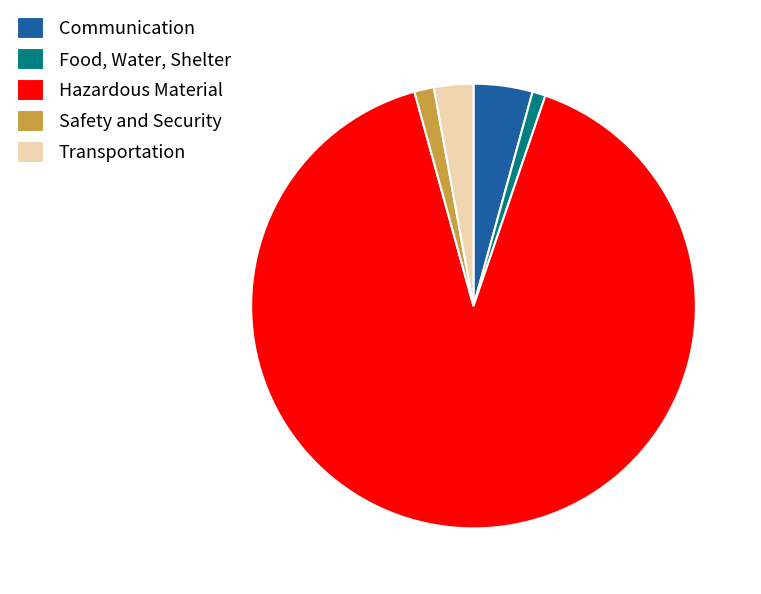

Rank the categories by value from lowest to highest.

Food, Water, Shelter, Safety and Security, Transportation, Communication, Hazardous Material